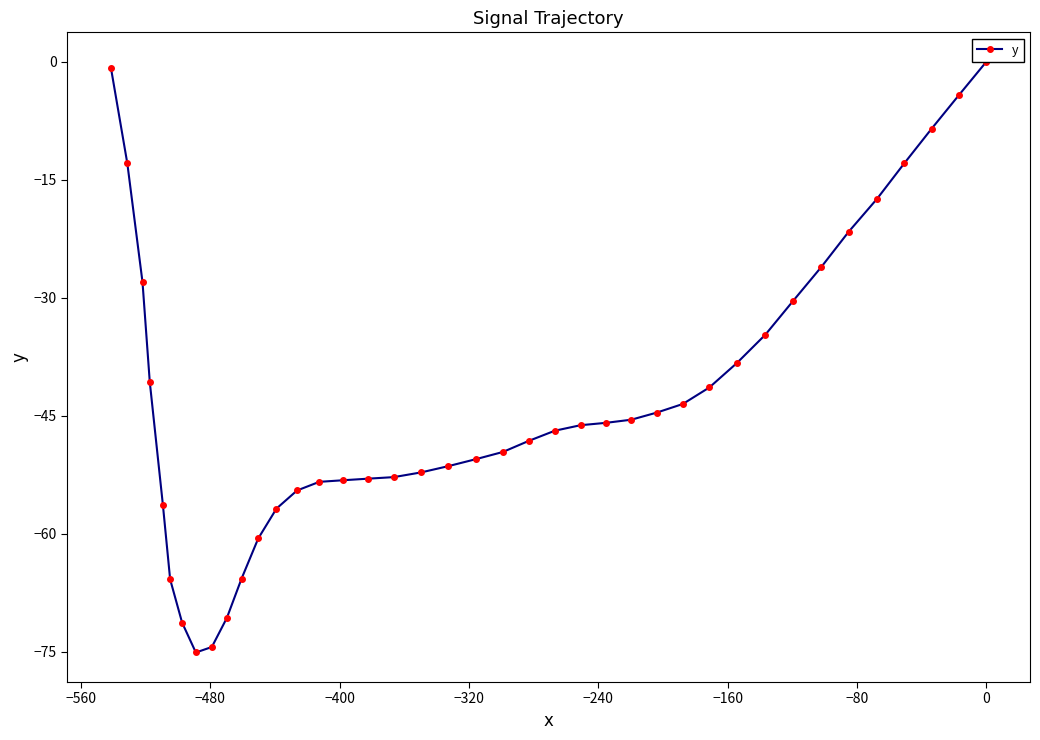

What is the minimum value shown in the chart?

-75.1